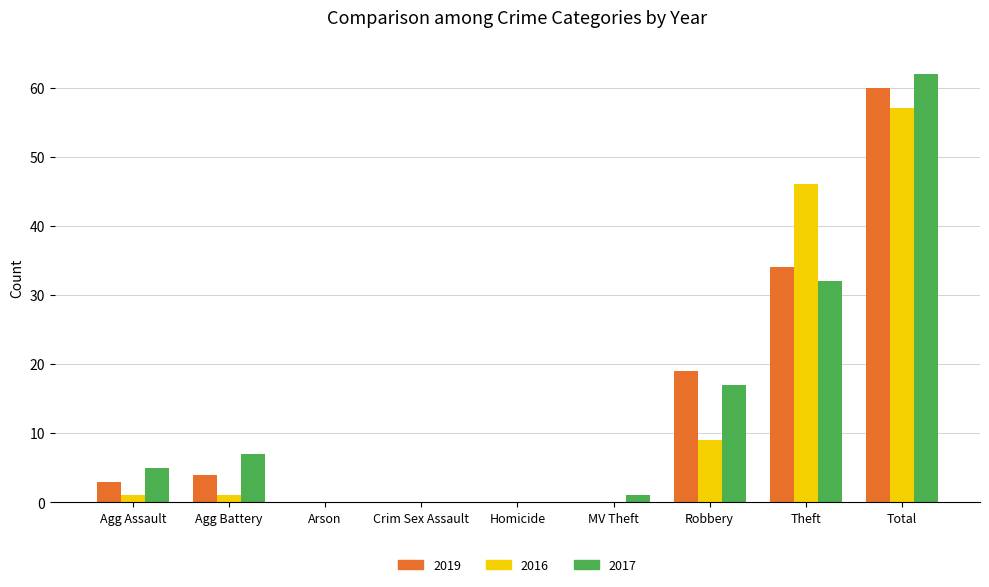

Which category has the highest value in the 2017 series?

Total